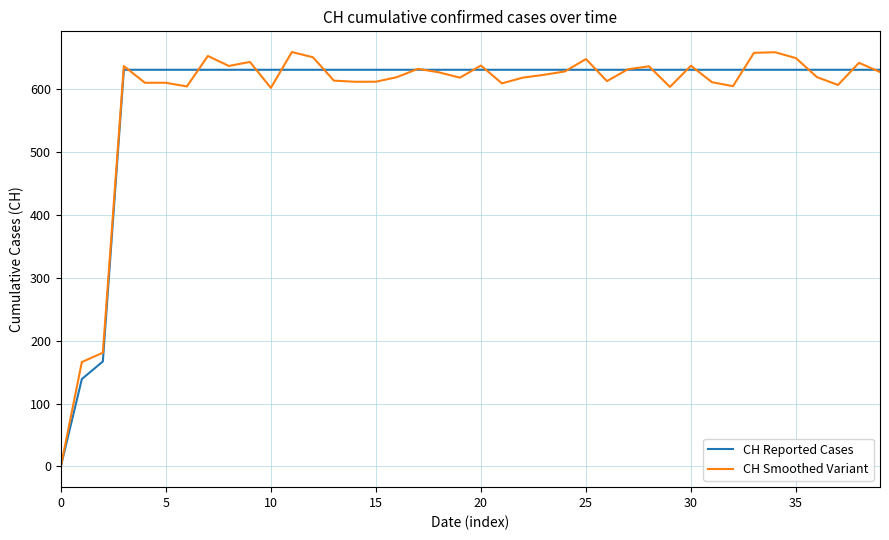

What is the maximum value shown in the chart?

659.2